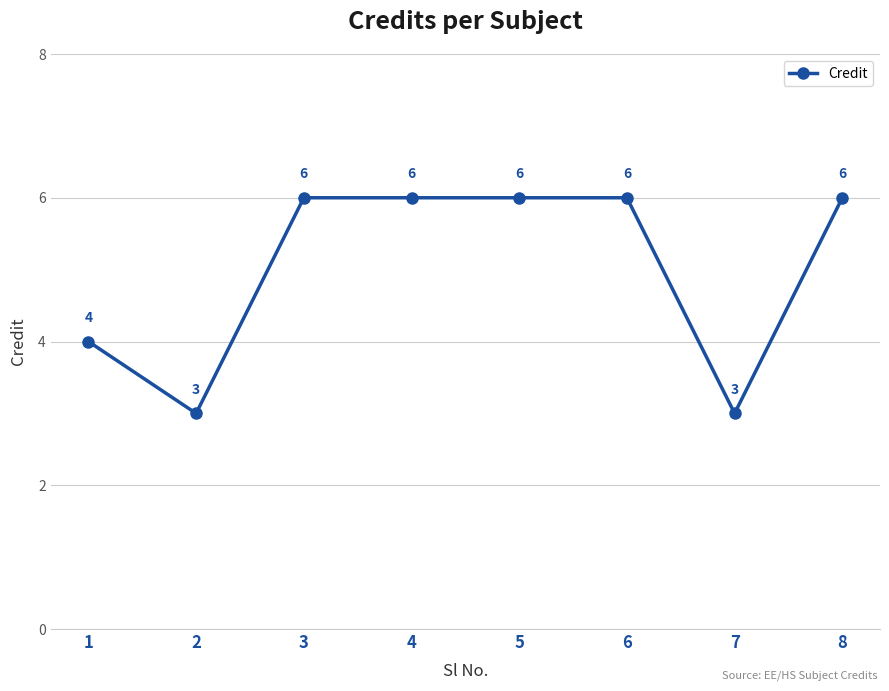

What is the average value?

5